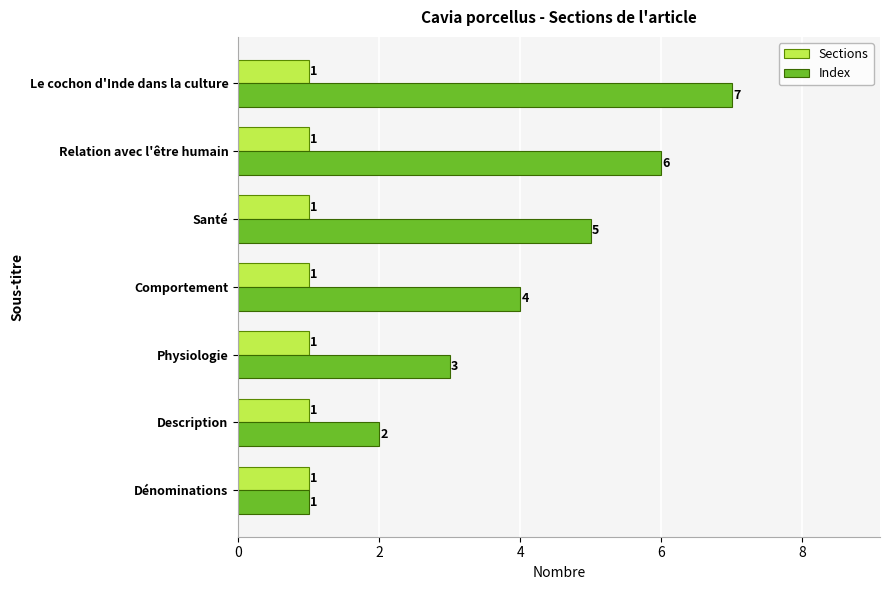

At which category is the sum across all series the highest?

Le cochon d'Inde dans la culture